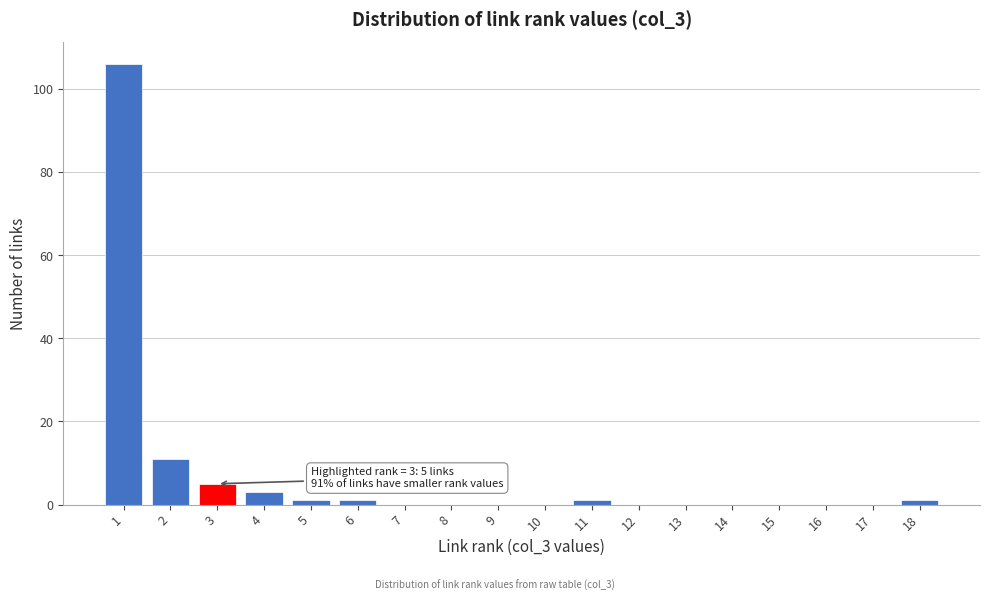

Over which range of the x-axis is the bar tallest?

0.5 to 1.5